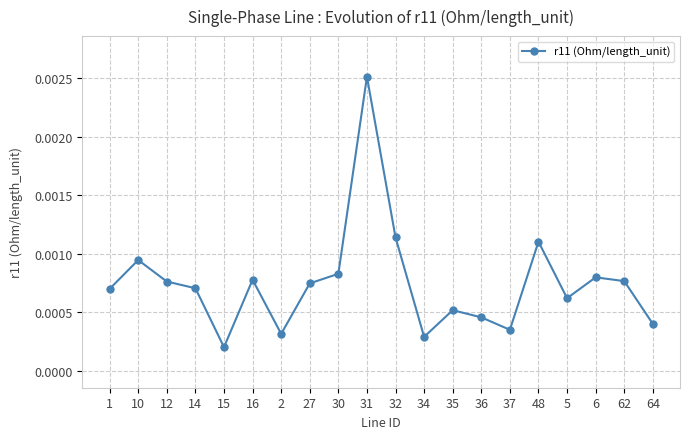

At which label is the value closest to 0?

15